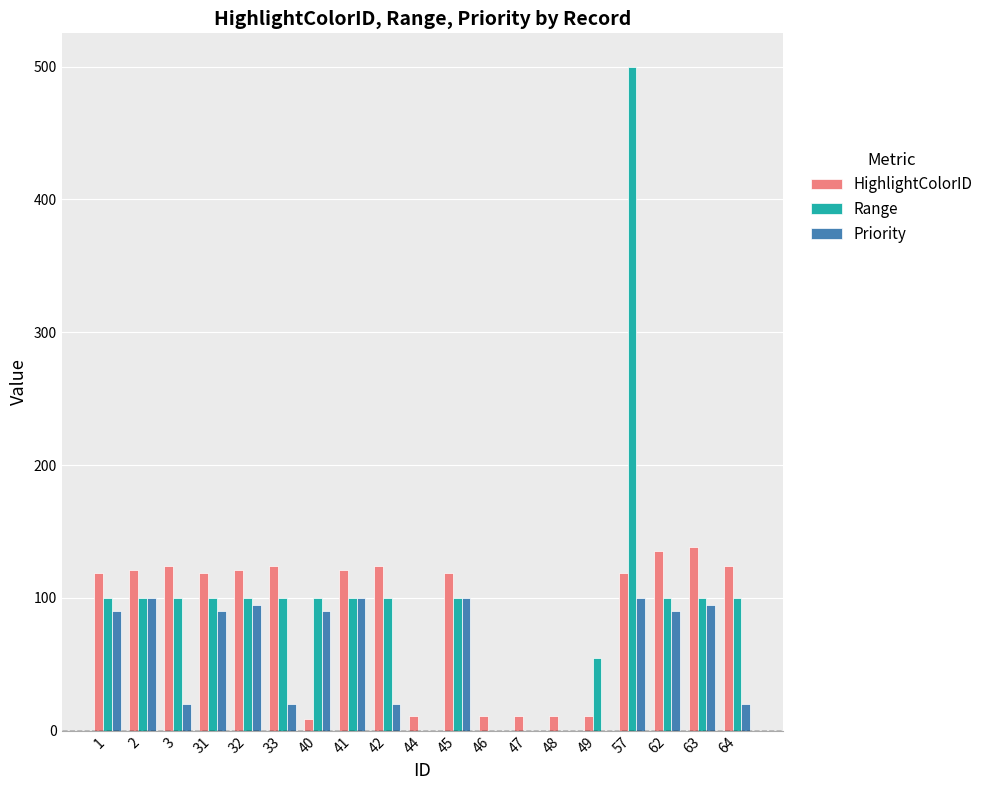

How many categories are shown in the chart?

19